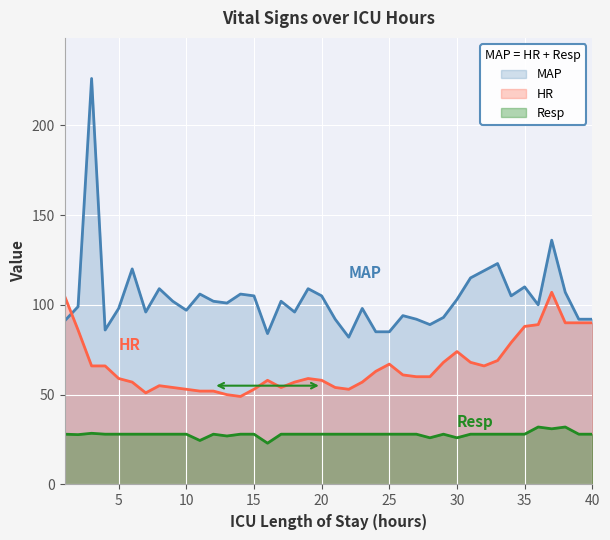

True or false: MAP and Resp intersect in this chart.

False